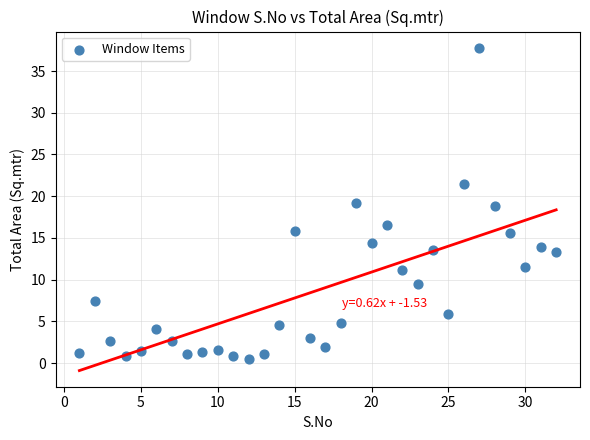

What is the range of X values (max minus min)?

31.0